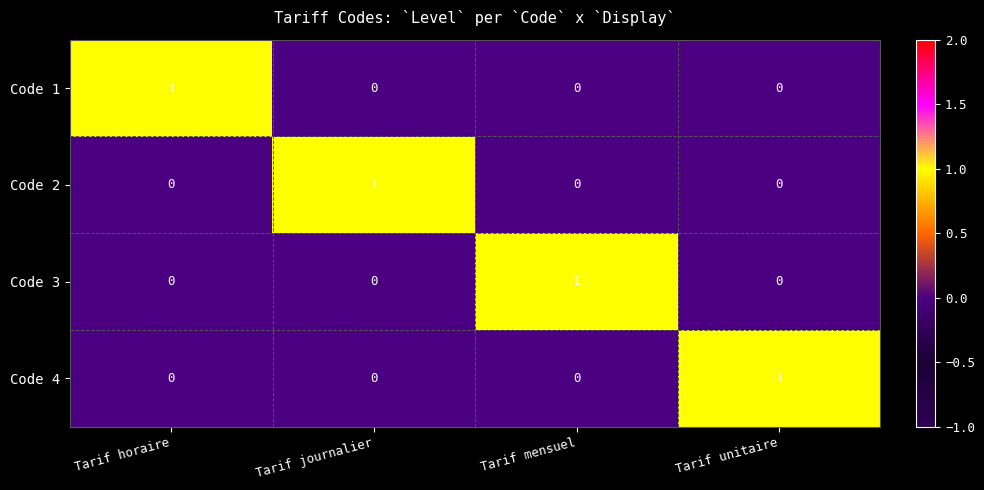

Reading left to right, extract all data points from this chart.

Code 1: 1	0	0	0
Code 2: 0	1	0	0
Code 3: 0	0	1	0
Code 4: 0	0	0	1